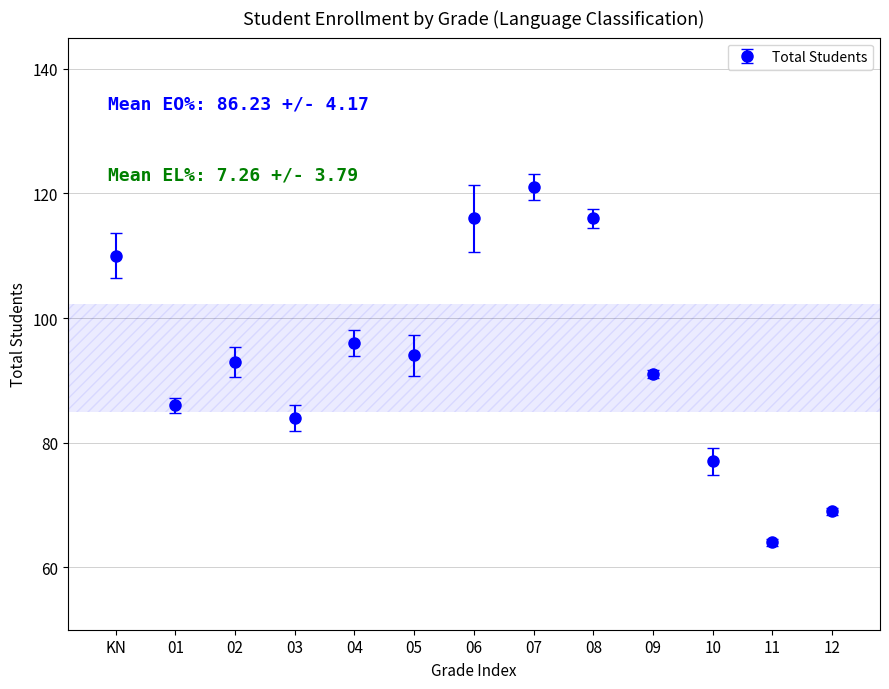

What is the difference between the maximum and minimum values?

57